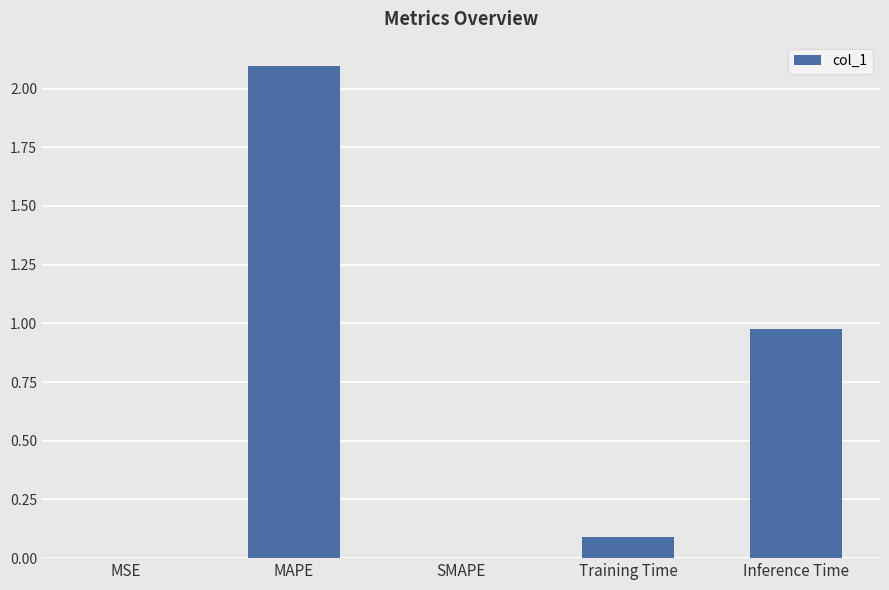

What is the sum of the values at MAPE and Training Time?

2.2